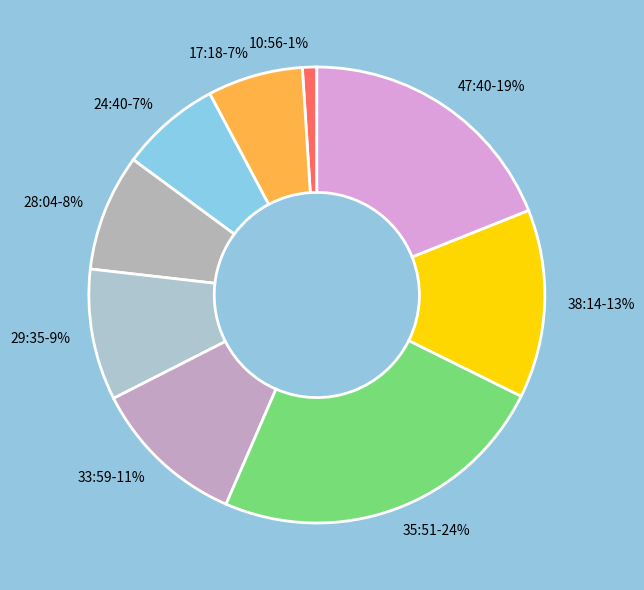

What percentage is the 35:51 slice, to the nearest percent?

24%